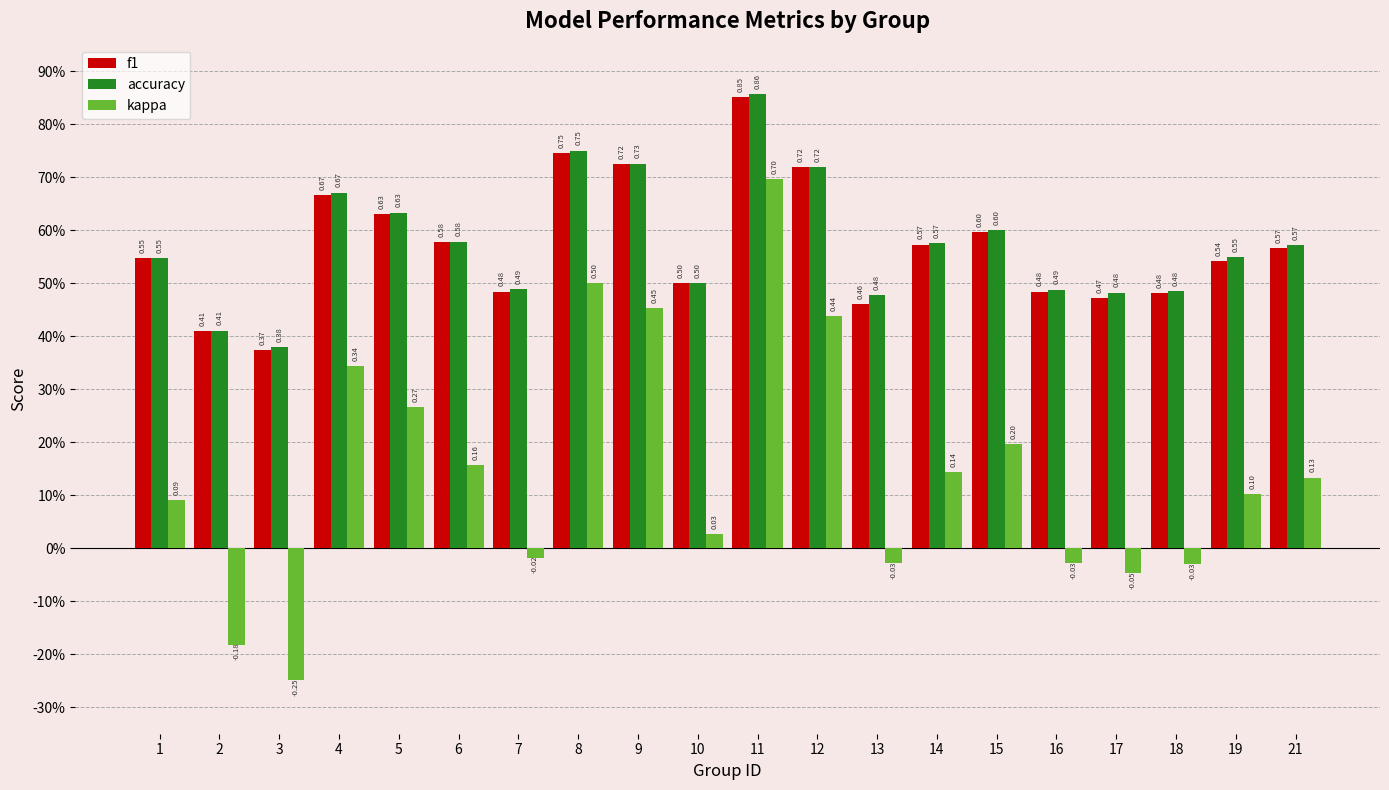

True or false: accuracy has a value of 0.9 at 21.

False